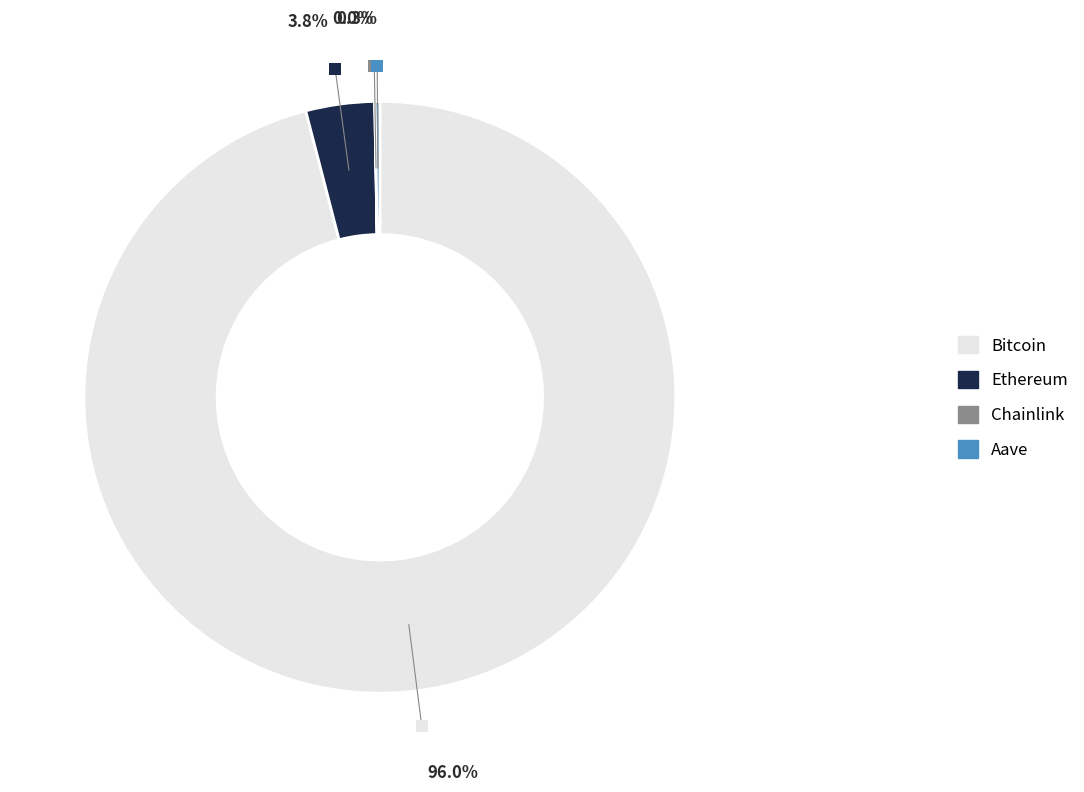

What portion of the pie excludes Ethereum?

96.2%